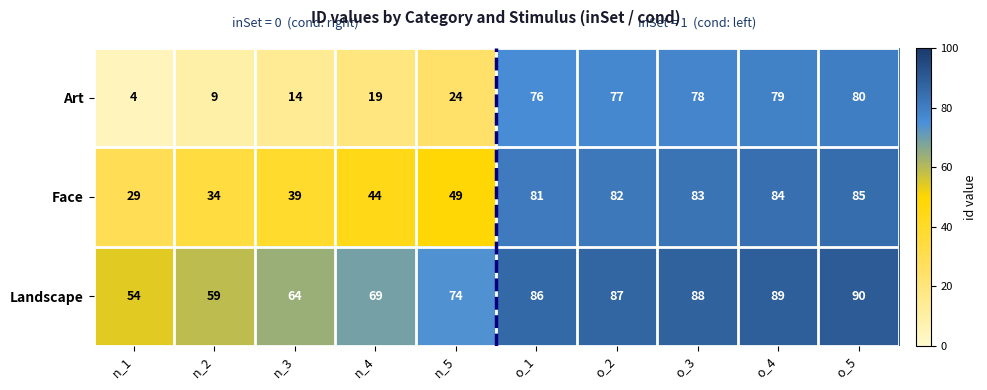

Count the number of data series in this chart.

3